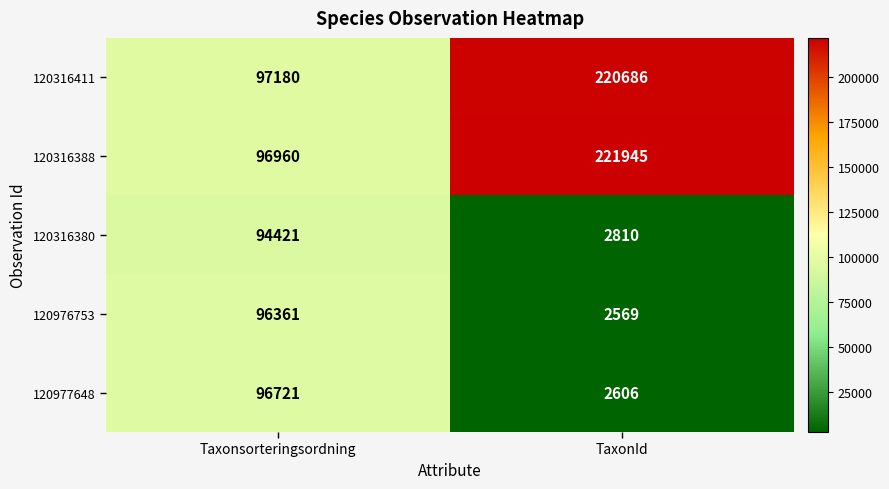

Which series has the largest total across all categories?

120316388